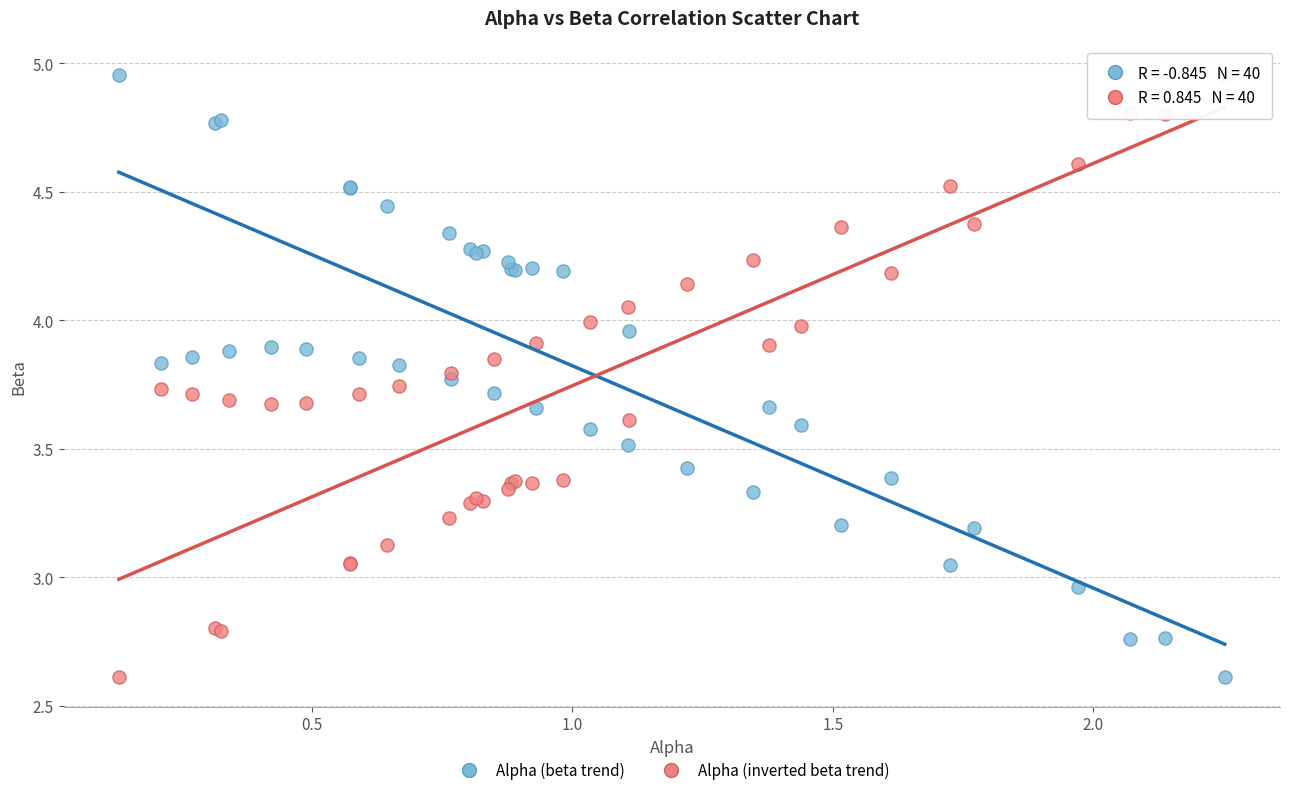

What is the X range (max minus min) for the scatter plot?

2.1